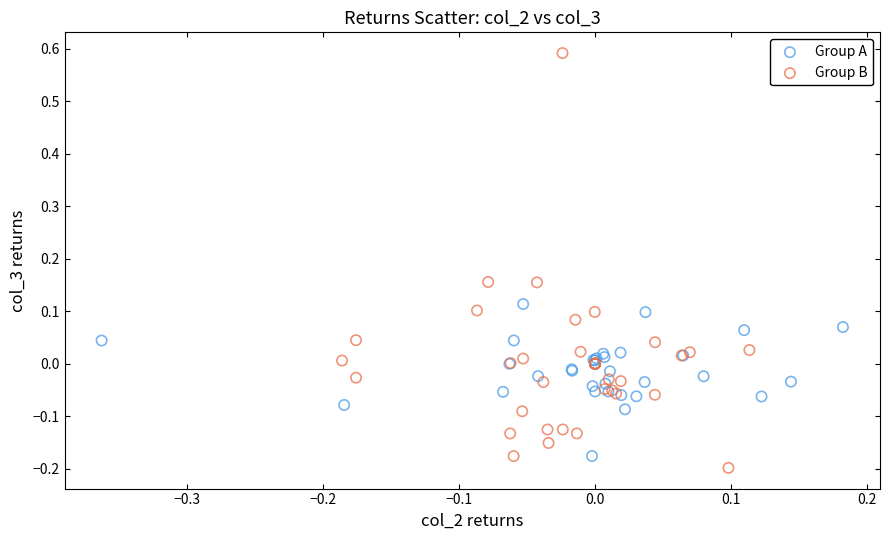

Which series has the widest spread of Y values?

Group B